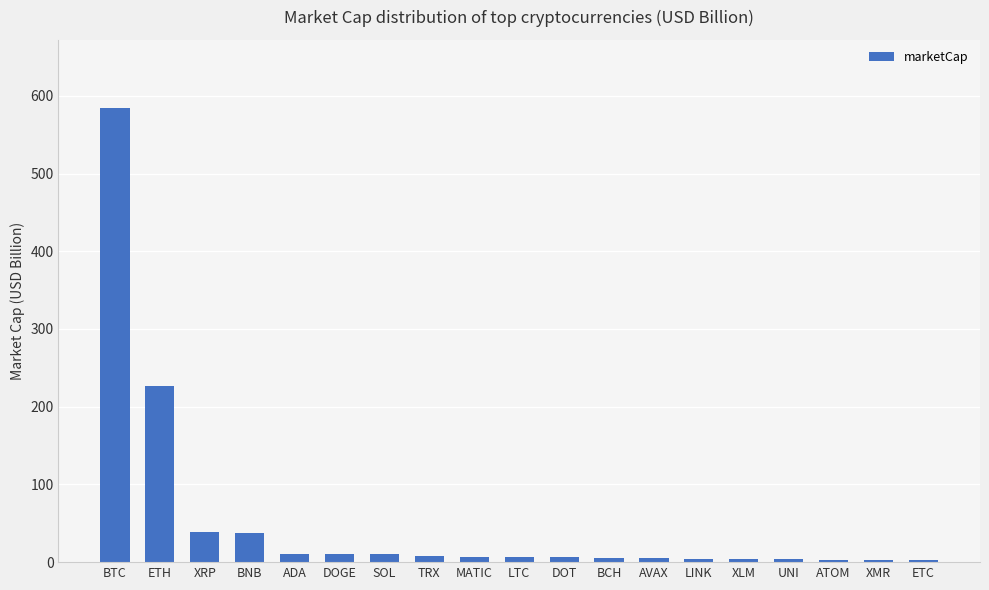

What is the greatest value displayed?

584.3